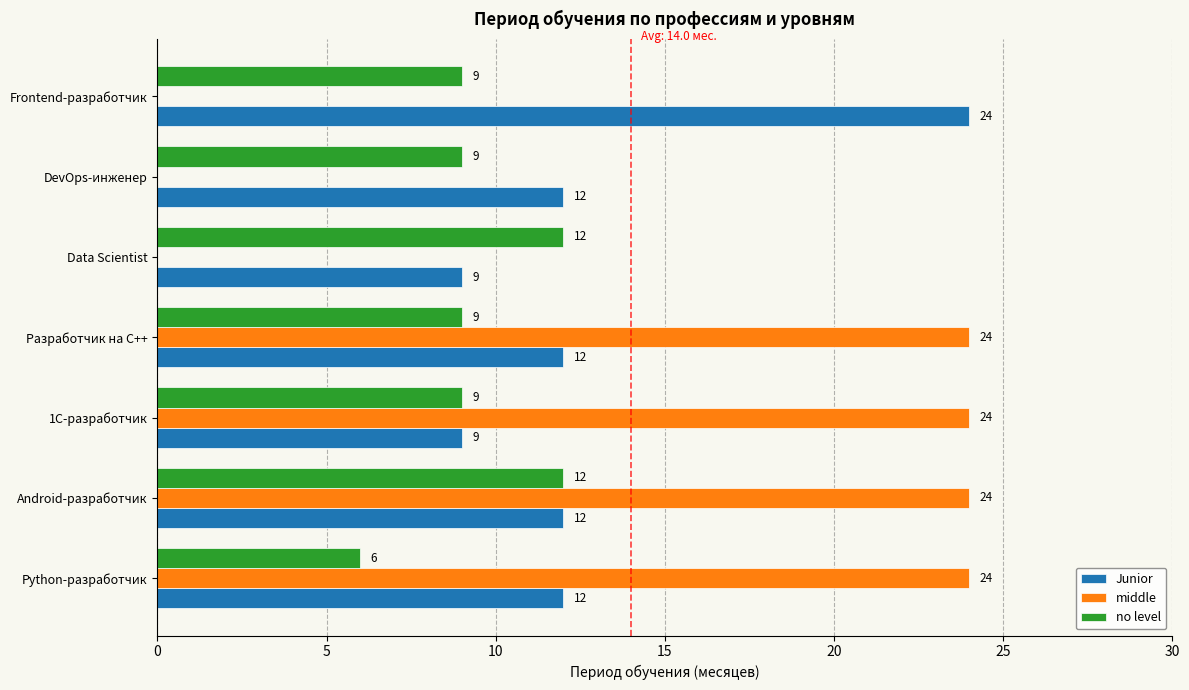

Is the value of Junior at Android-разработчик greater than the value of middle at Разработчик на C++?

No